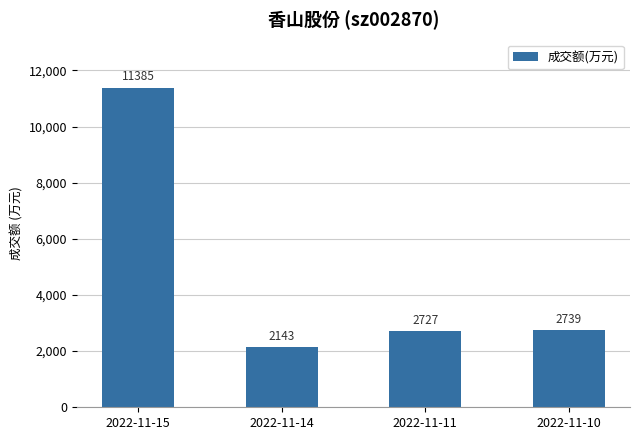

Which category has the highest value across all series?

2022-11-15